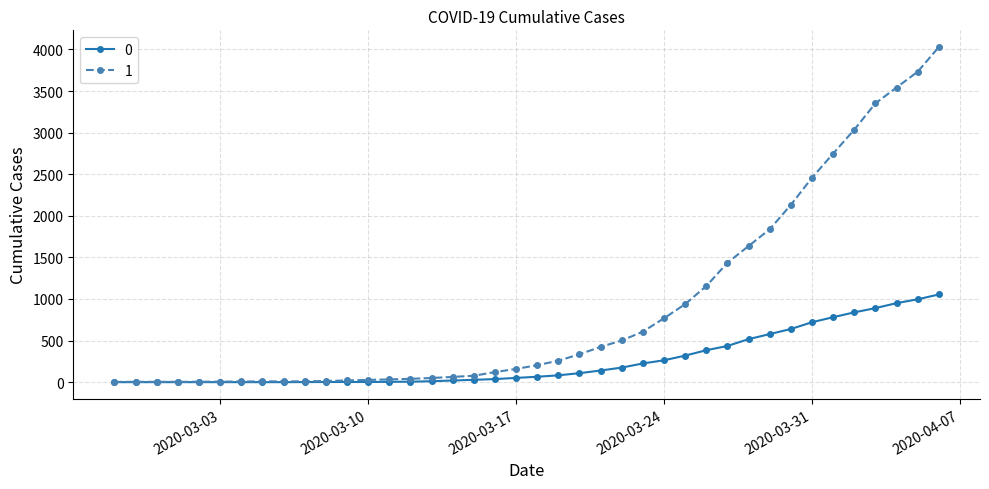

Rank the series by their maximum value, from lowest to highest.

0, 1